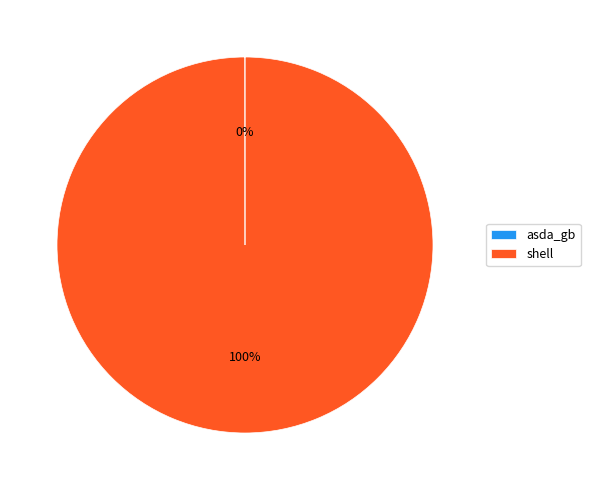

To the nearest percent, what percentage of the pie is shell?

100%